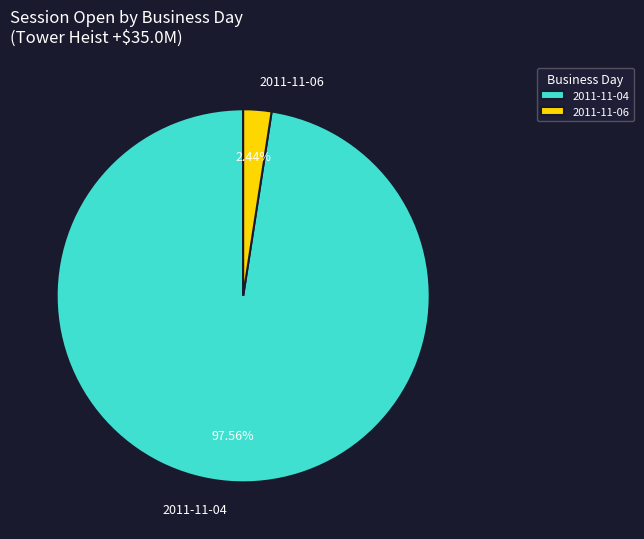

Is the sum of 2011-11-04 and 2011-11-06 greater than half?

Yes